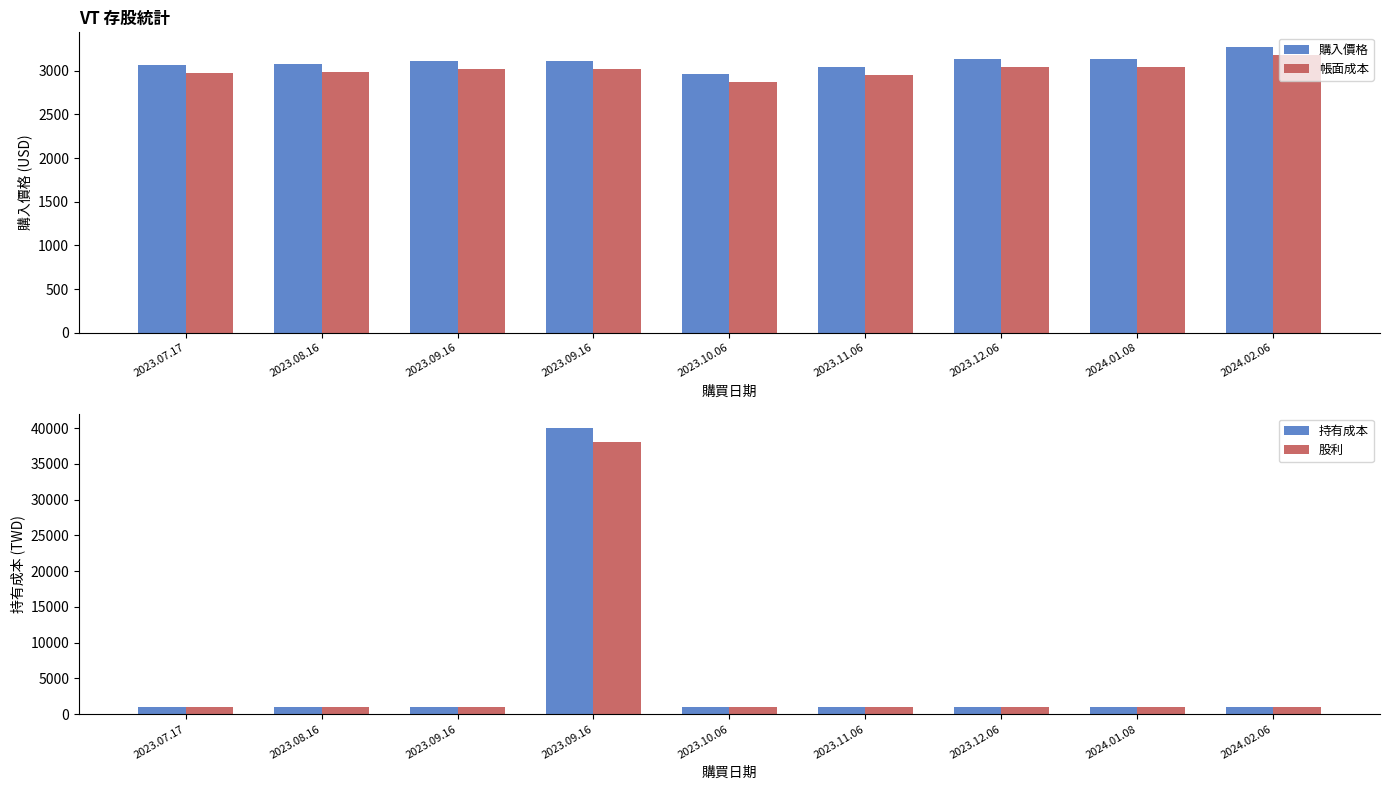

How many values in the 持有成本 series exceed 1000?

2